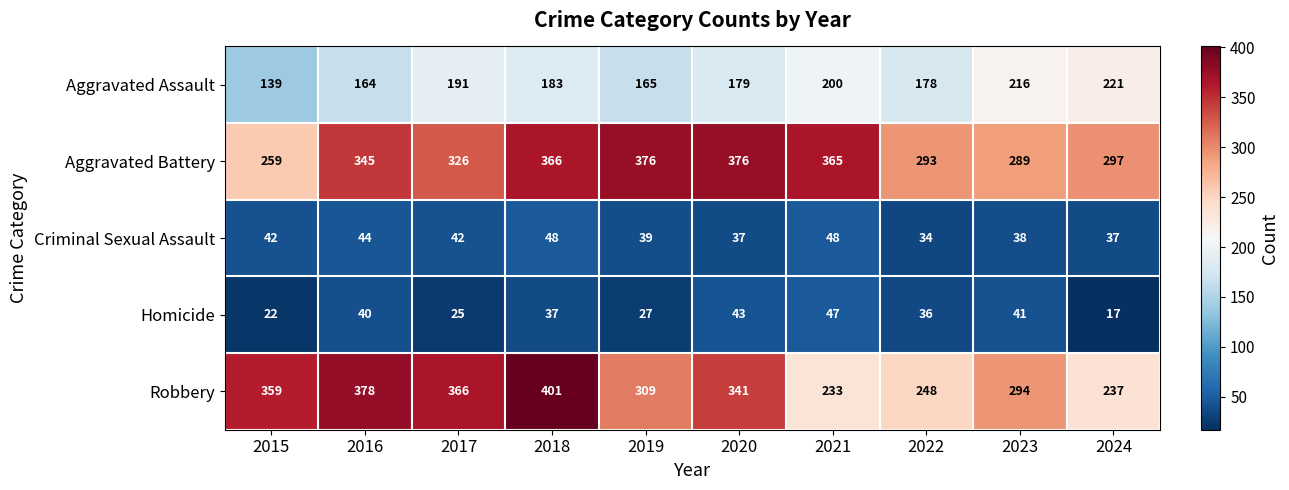

The value of Criminal Sexual Assault at 2016 is 59. True or false?

False